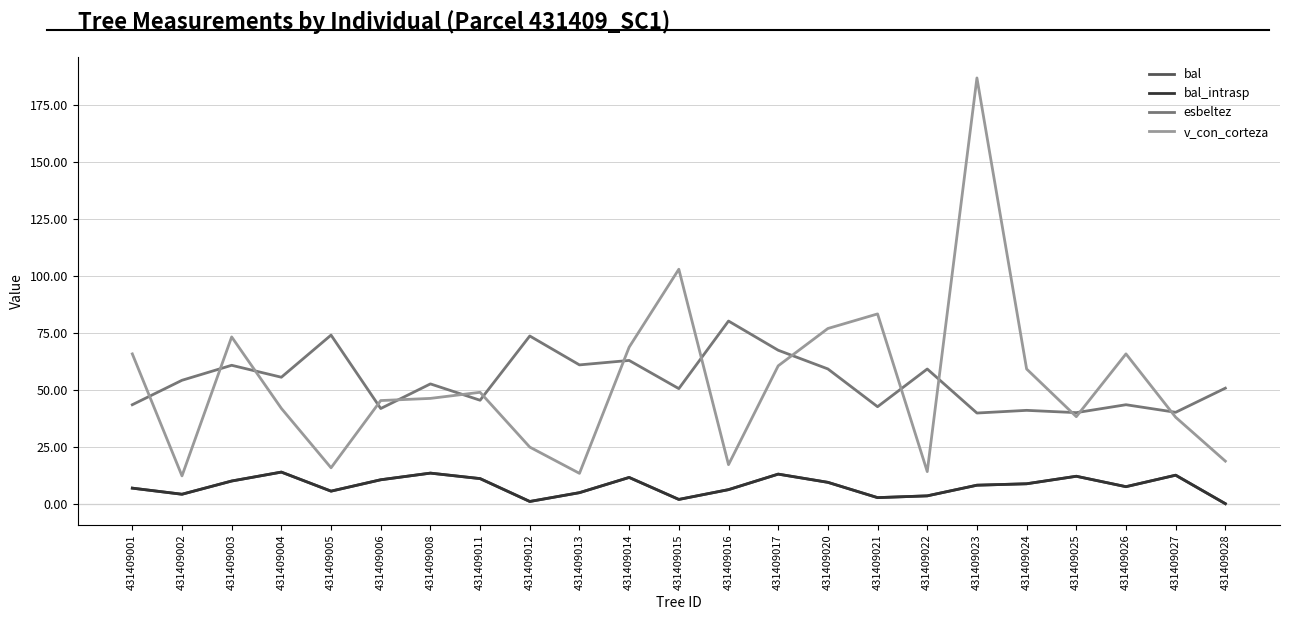

What is the spread (max minus min) of values at 431409011?

37.9